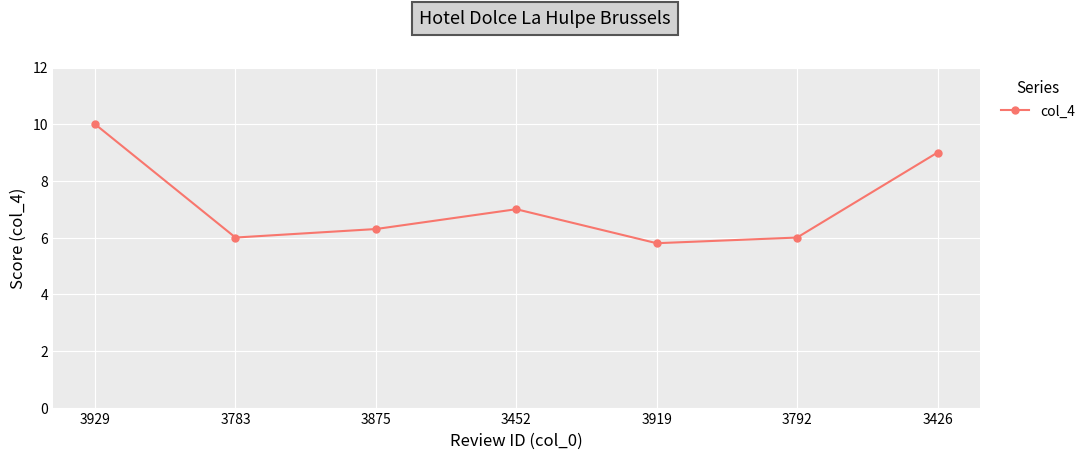

What is the change in value from 3929 to 3792?

-4.0